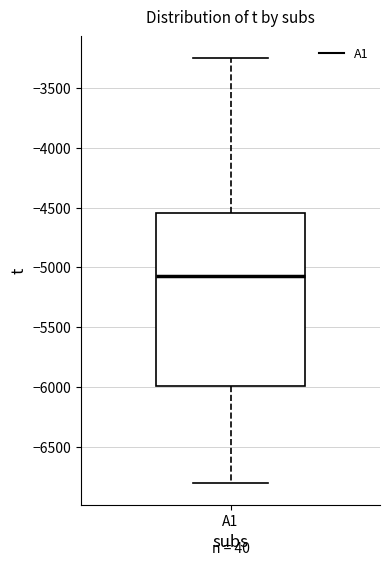

Read this box plot against the y-axis: the position of the median line, the range covered by the box, and the ends of both whiskers. The values are not printed on the chart, so give them approximately, as read against the axis.

median -5050, box -6000 to -4550, whiskers -6800 to -3250